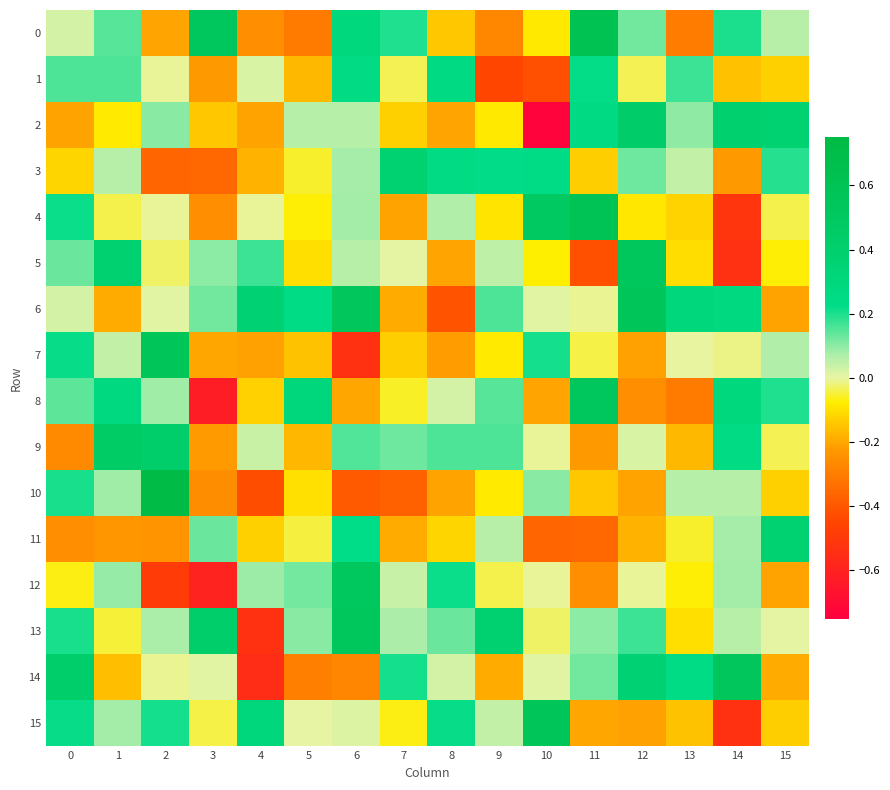

How many data points does each series have?

16